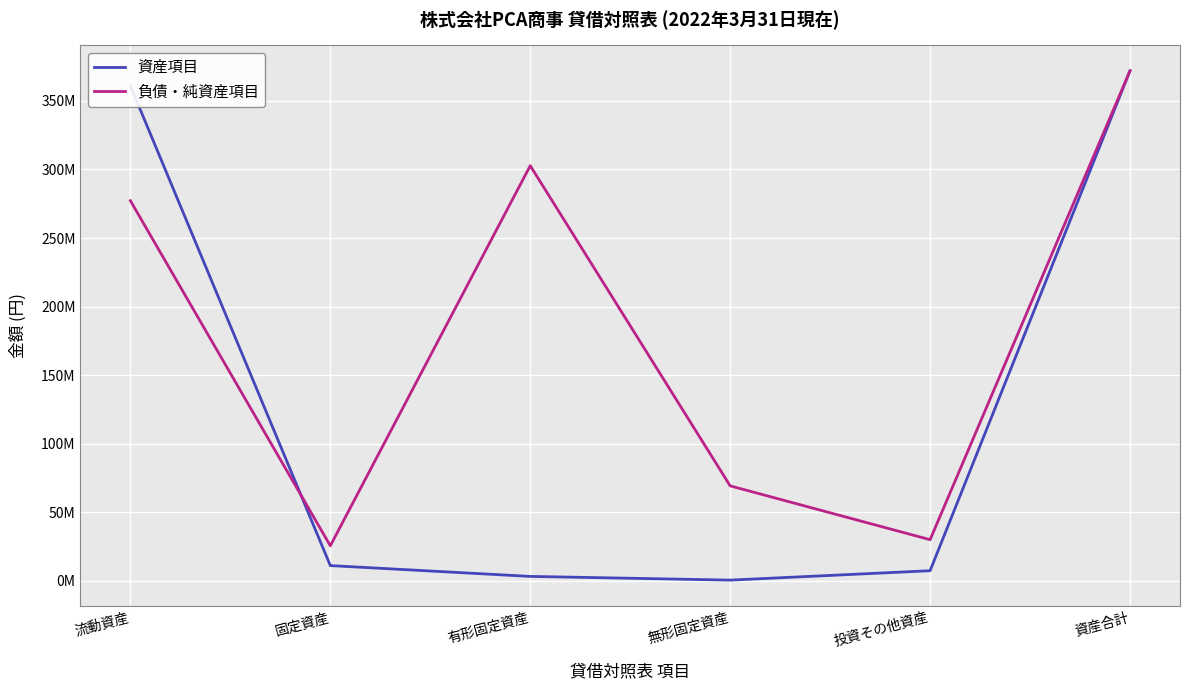

Does the chart display data point markers on the line(s)?

No